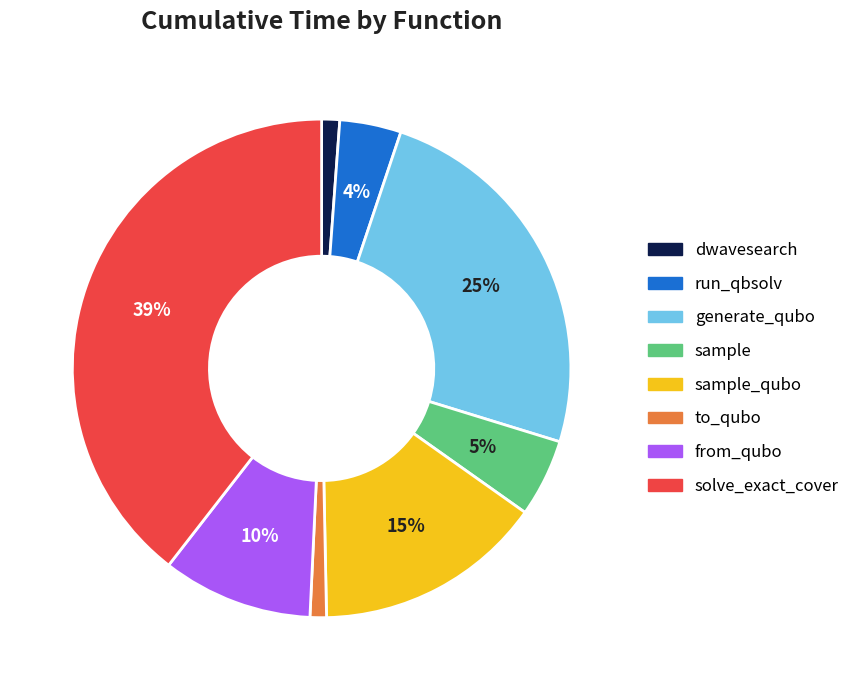

Which has a higher value, dwavesearch or solve_exact_cover?

solve_exact_cover